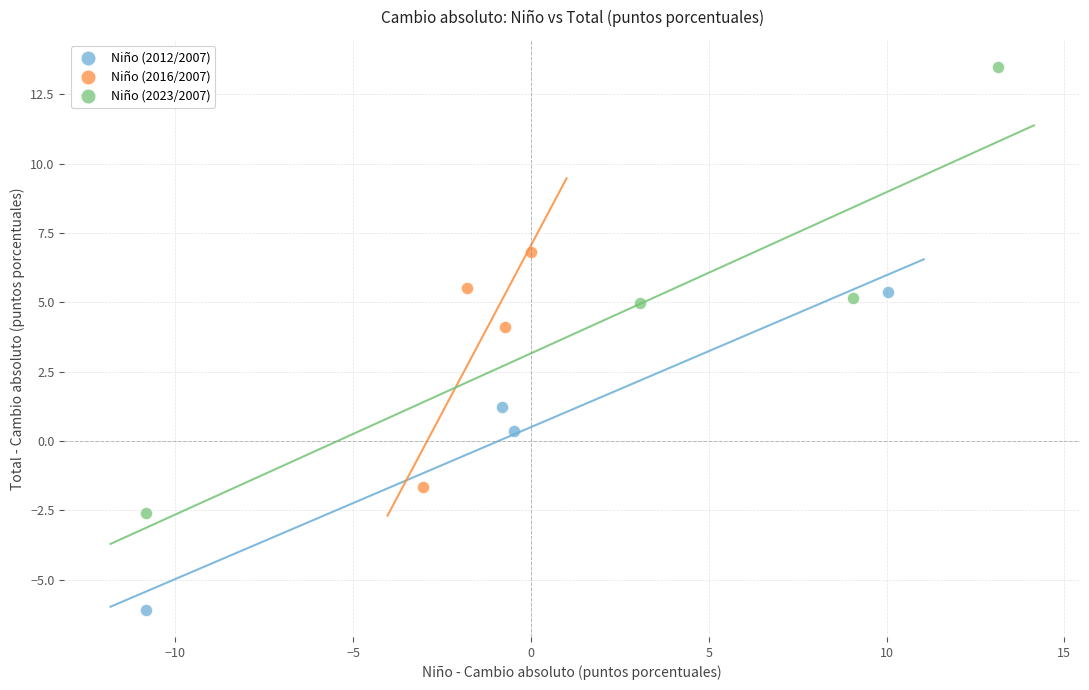

Which series reaches the minimum Y coordinate?

Niño (2012/2007)